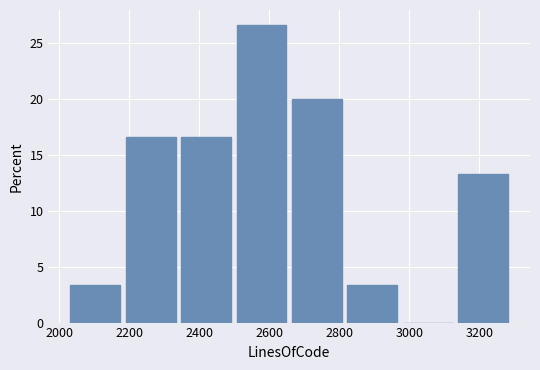

Over which range of the x-axis is the bar tallest?

2500 to 2660